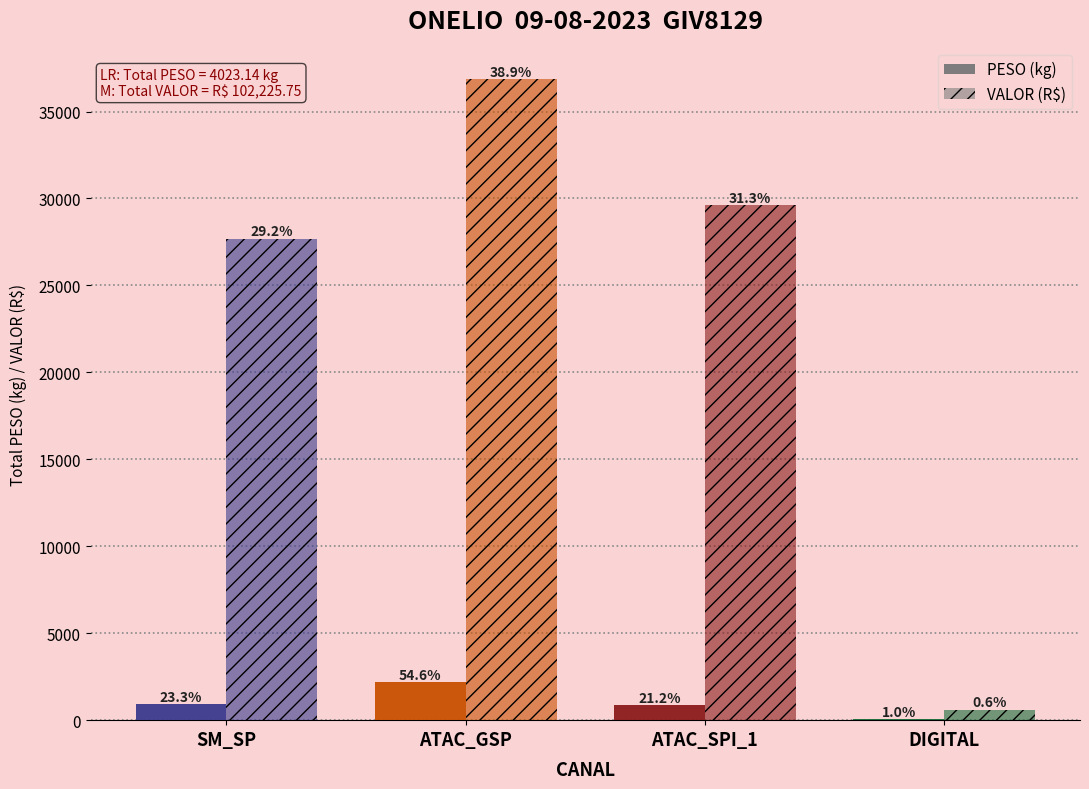

List the series in order of their overall mean, lowest first.

PESO (kg), VALOR (R$)